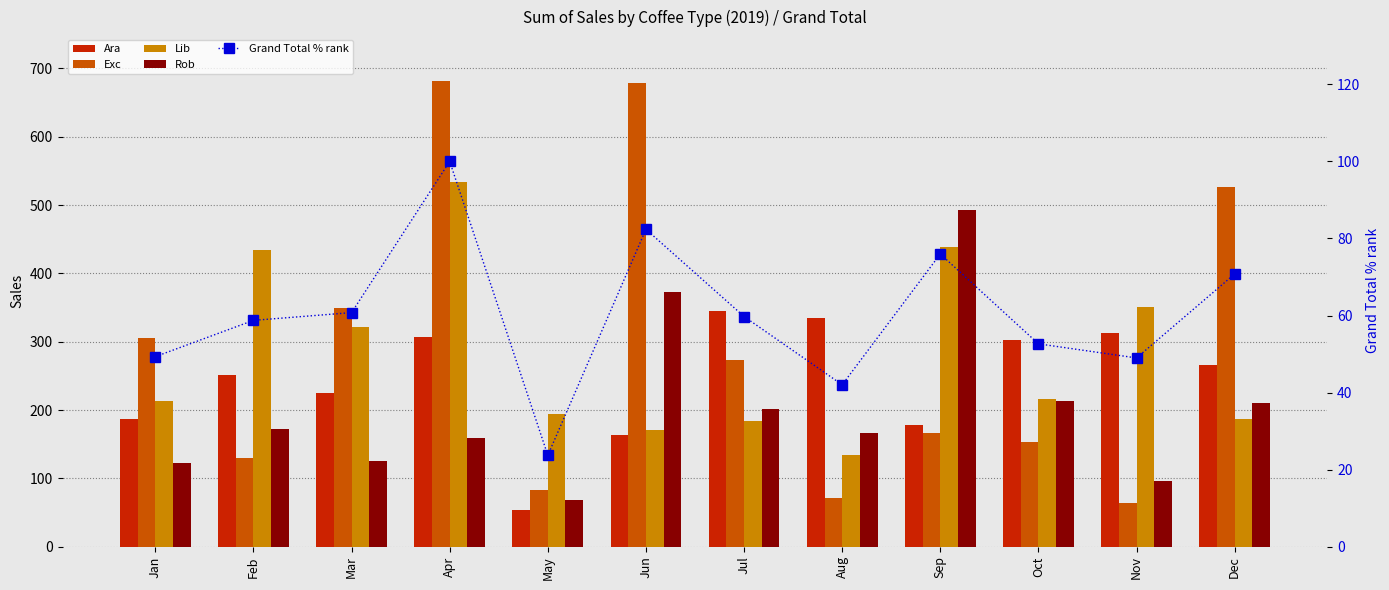

What is the sum of the Ara values at Mar and Dec?

490.6